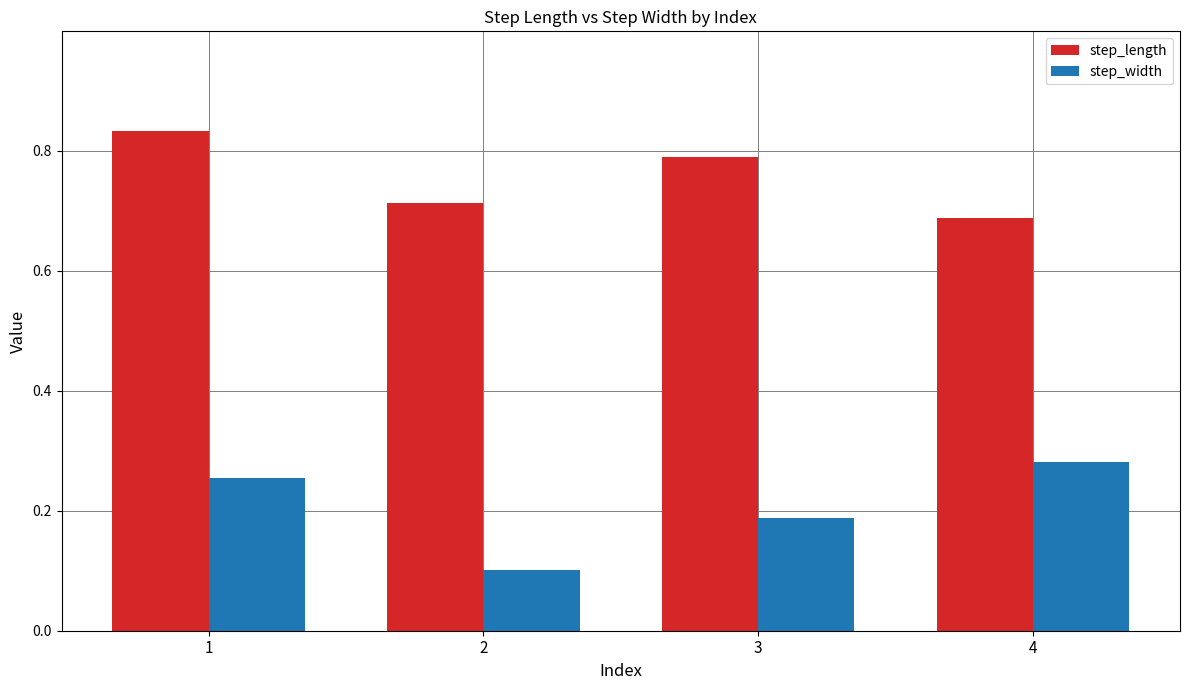

True or false: step_length has a value of 0.8 at 1.

True